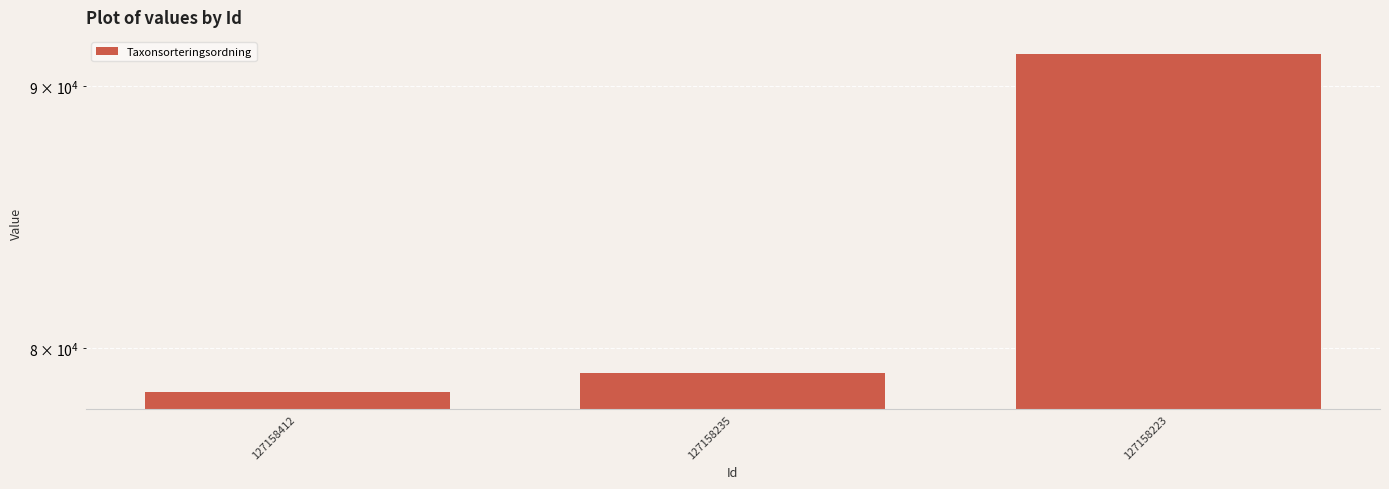

What is the change in value from 127158235 to 127158223?

+12207